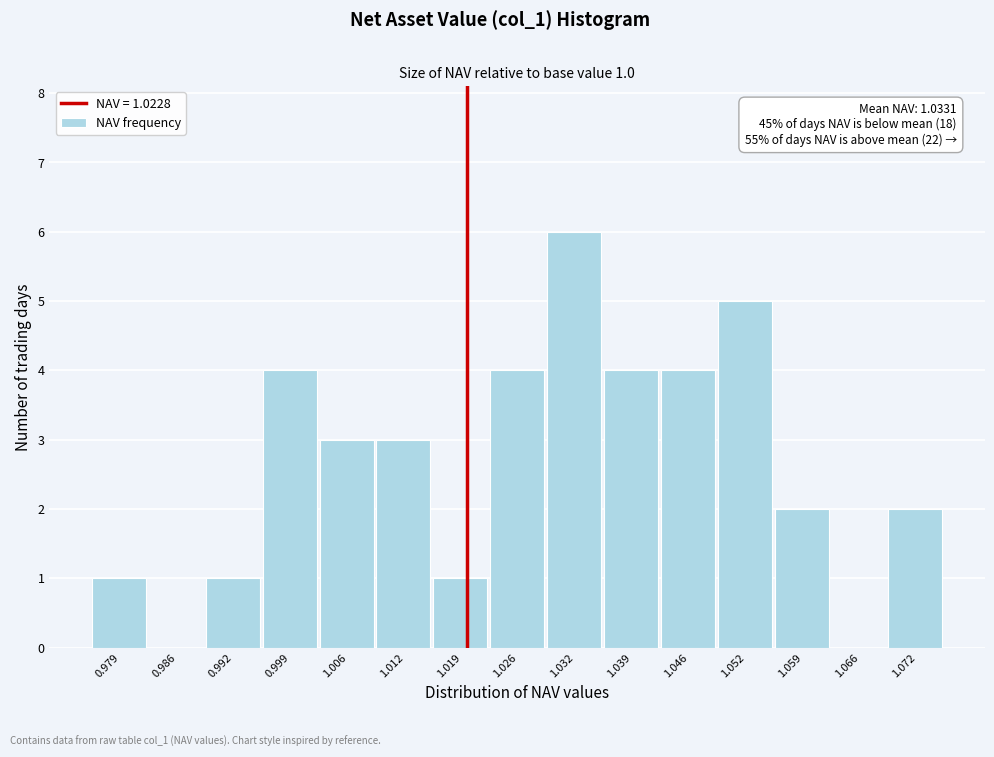

Reading left to right, extract all data points from this chart.

0.979=1	0.986=0	0.992=1	0.999=4	1.006=3	1.012=3	1.019=1	1.026=4	1.032=6	1.039=4	1.046=4	1.052=5	1.059=2	1.066=0	1.072=2